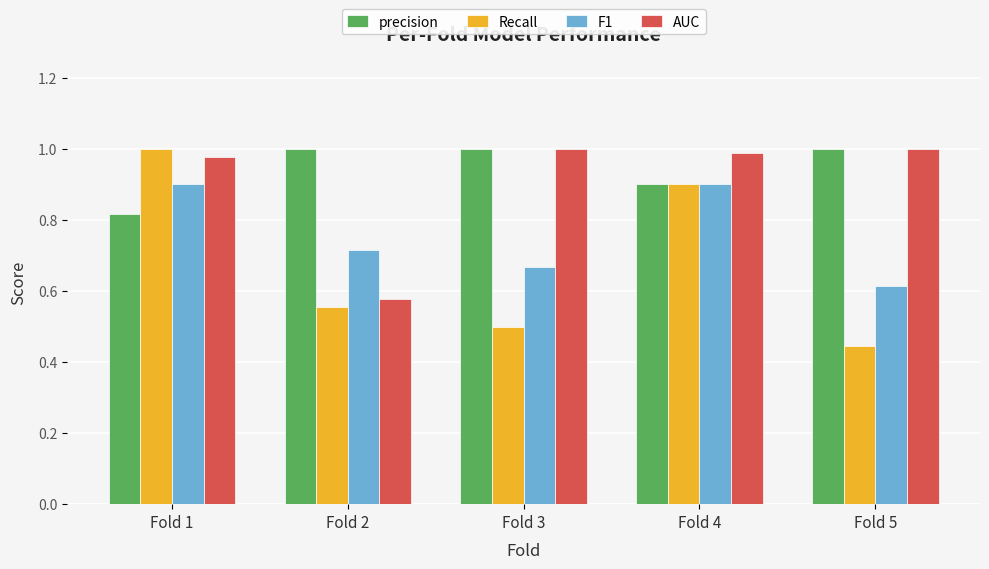

What is the sum of all precision values?

4.7